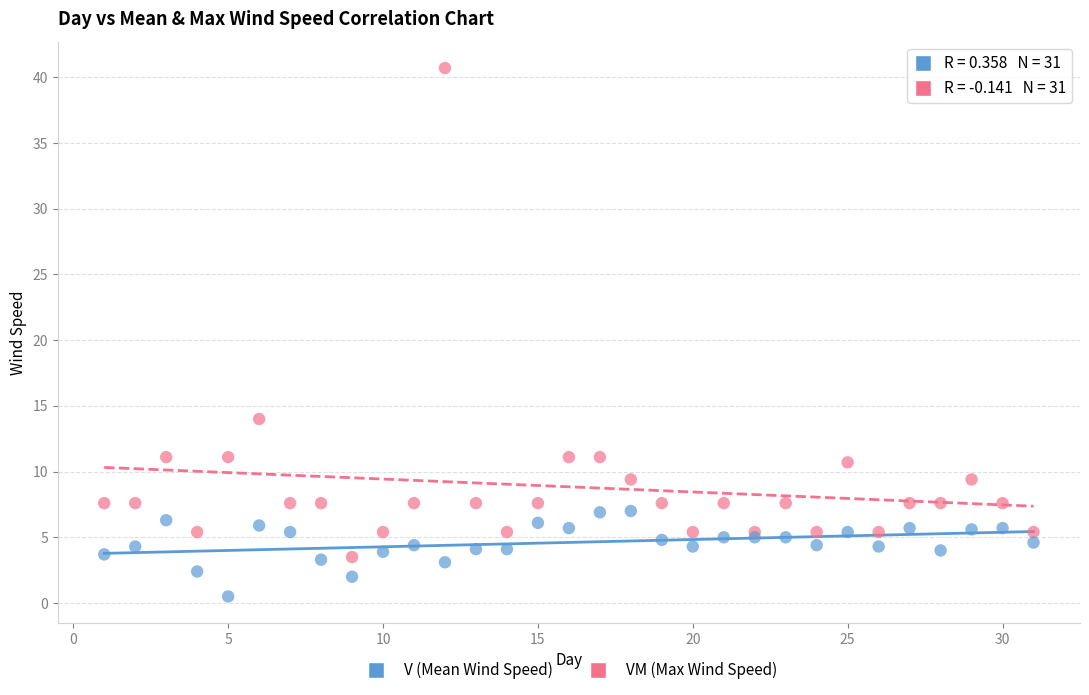

Across all series, what Y value is closest to 20?

14.0